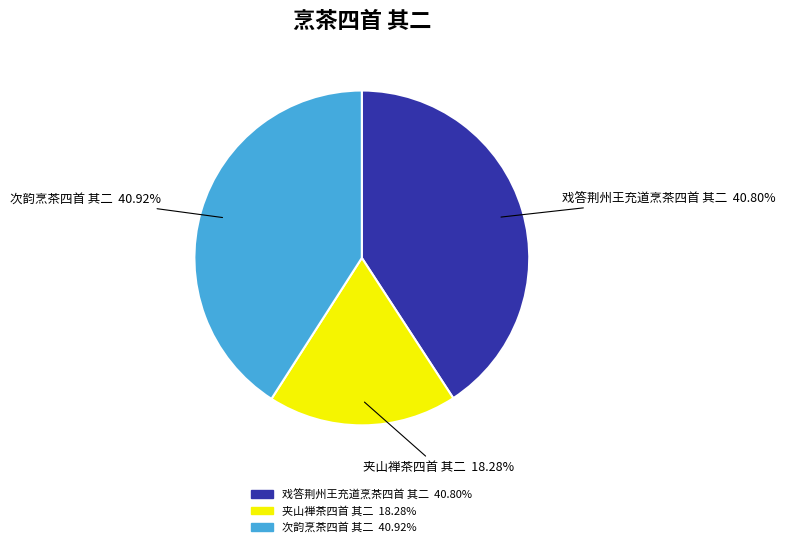

How many slices are in this pie chart?

3